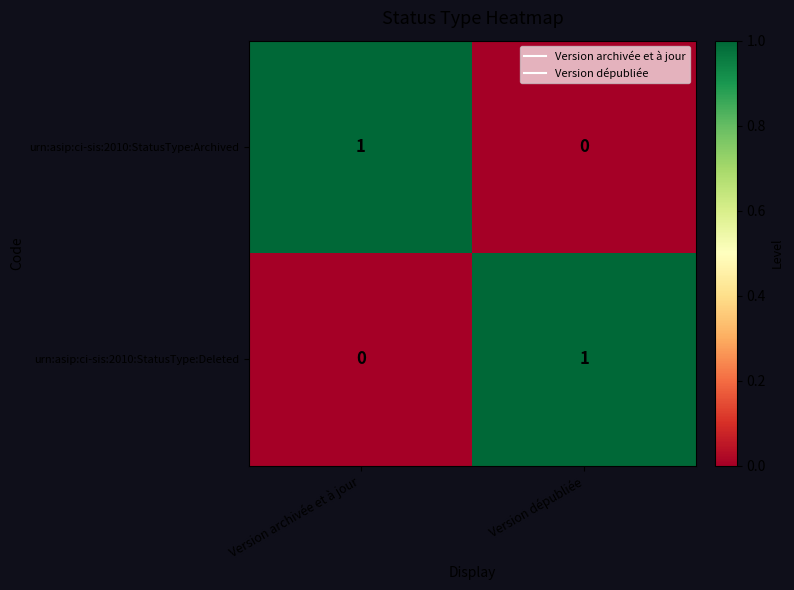

At how many categories does at least one series exceed 0?

2